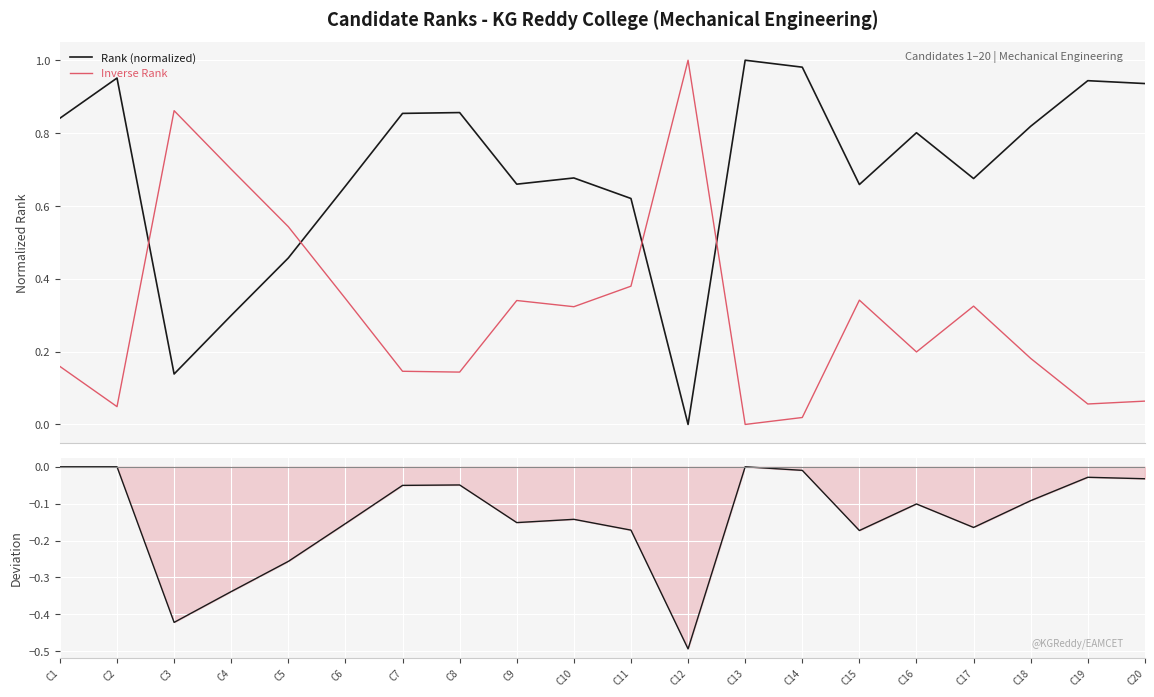

The value of Rank (normalized) at C20 is 0.9. True or false?

True